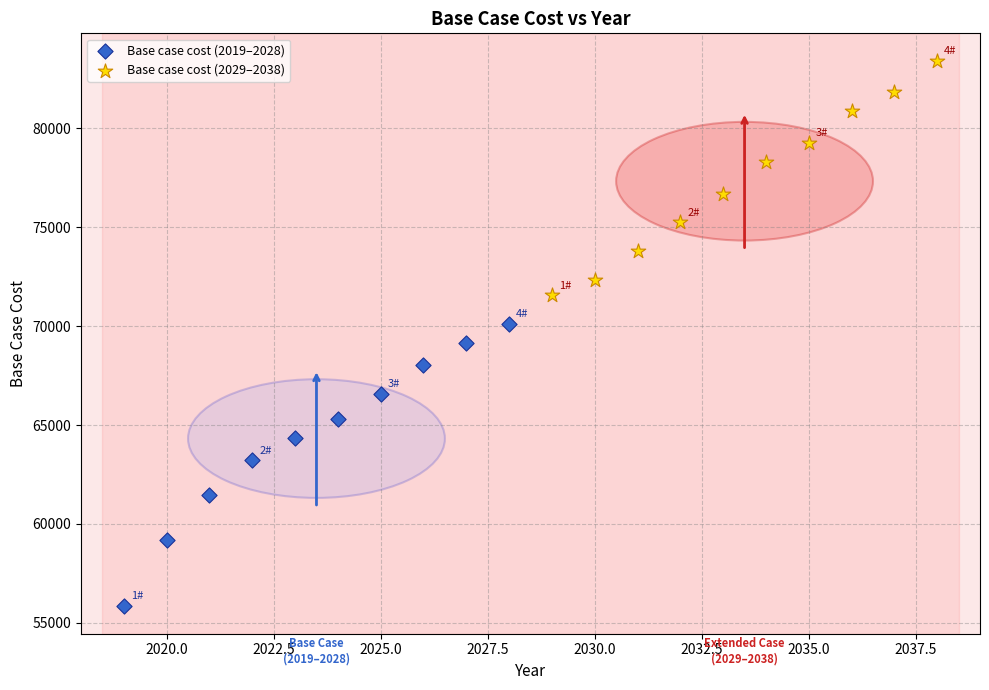

Which series contains the highest Y value?

Base case cost (2029–2038)